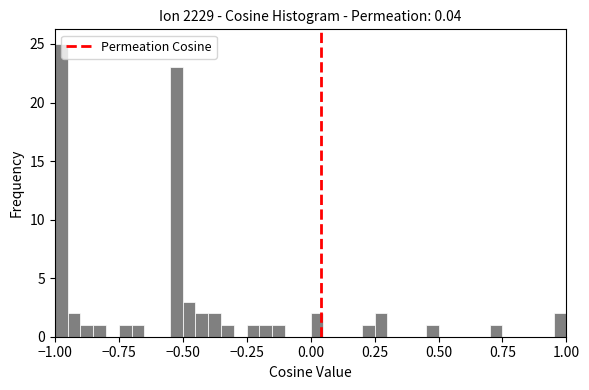

Read against the x-axis, roughly where is the centre of the tallest bar?

-0.95